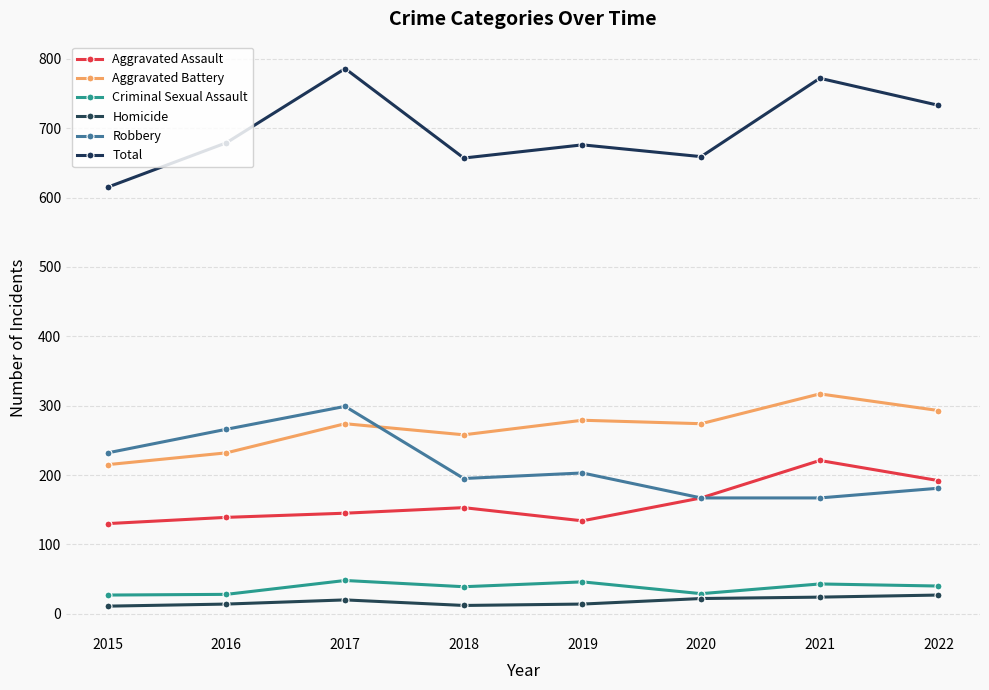

List the series in order of their peak value, lowest first.

Homicide, Criminal Sexual Assault, Aggravated Assault, Robbery, Aggravated Battery, Total